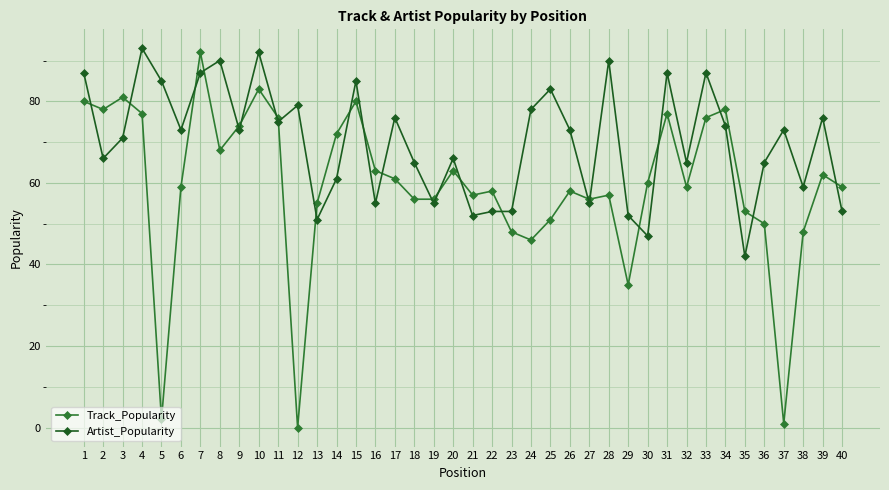

What are all the series names shown in the legend?

Track_Popularity, Artist_Popularity